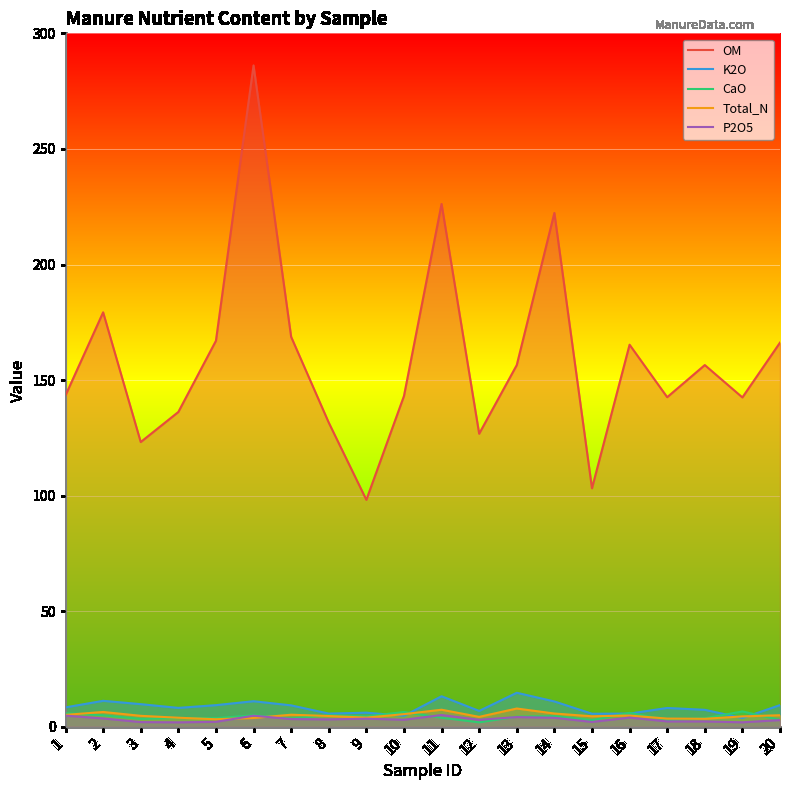

What is the value of the K2O point at the 14th from the left?

11.0